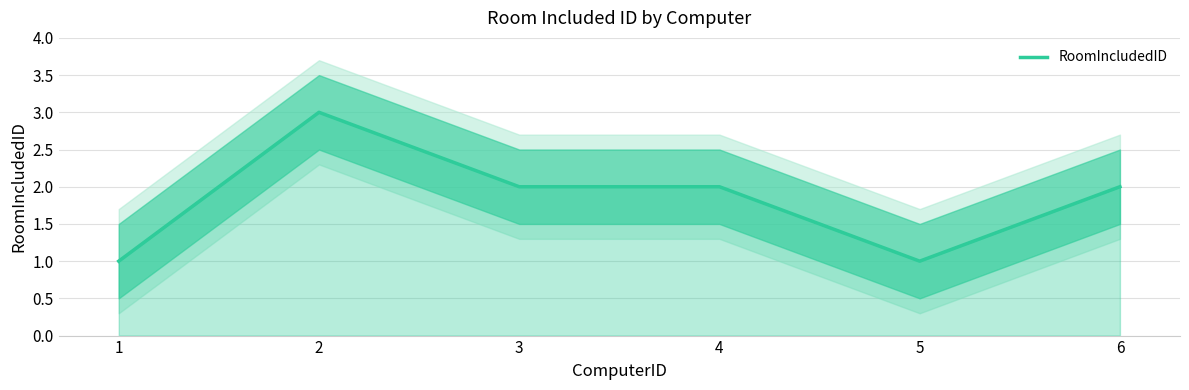

What is the value of the 6th point from the left?

2